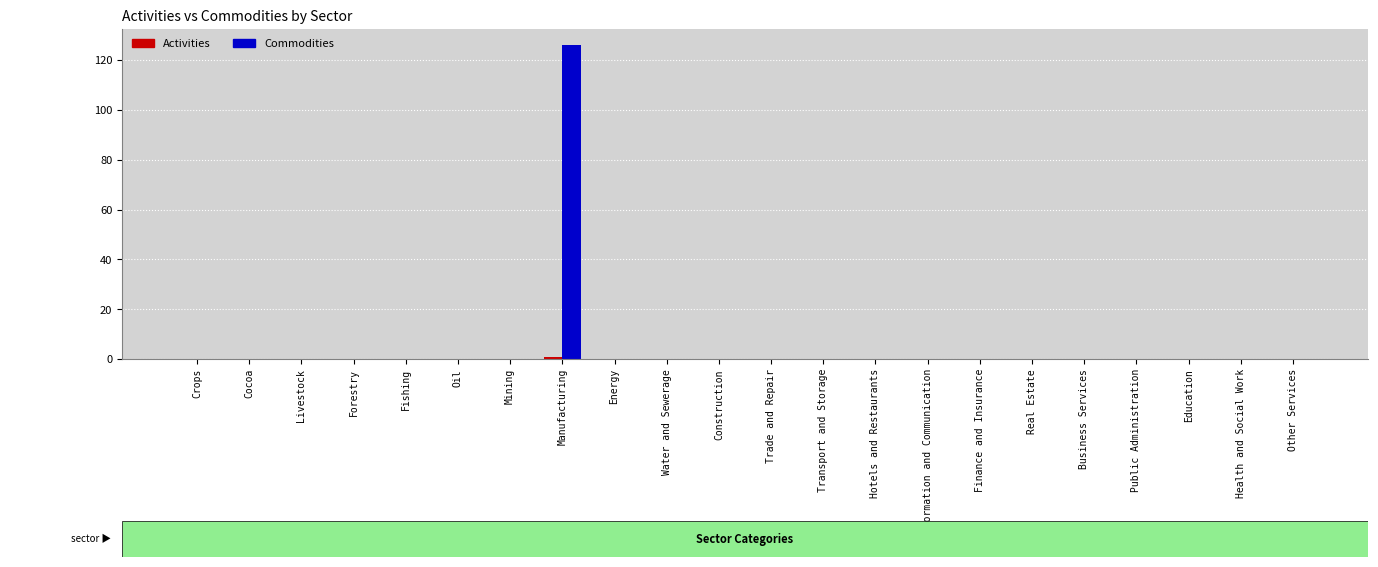

What is the maximum value for Commodities?

126.2